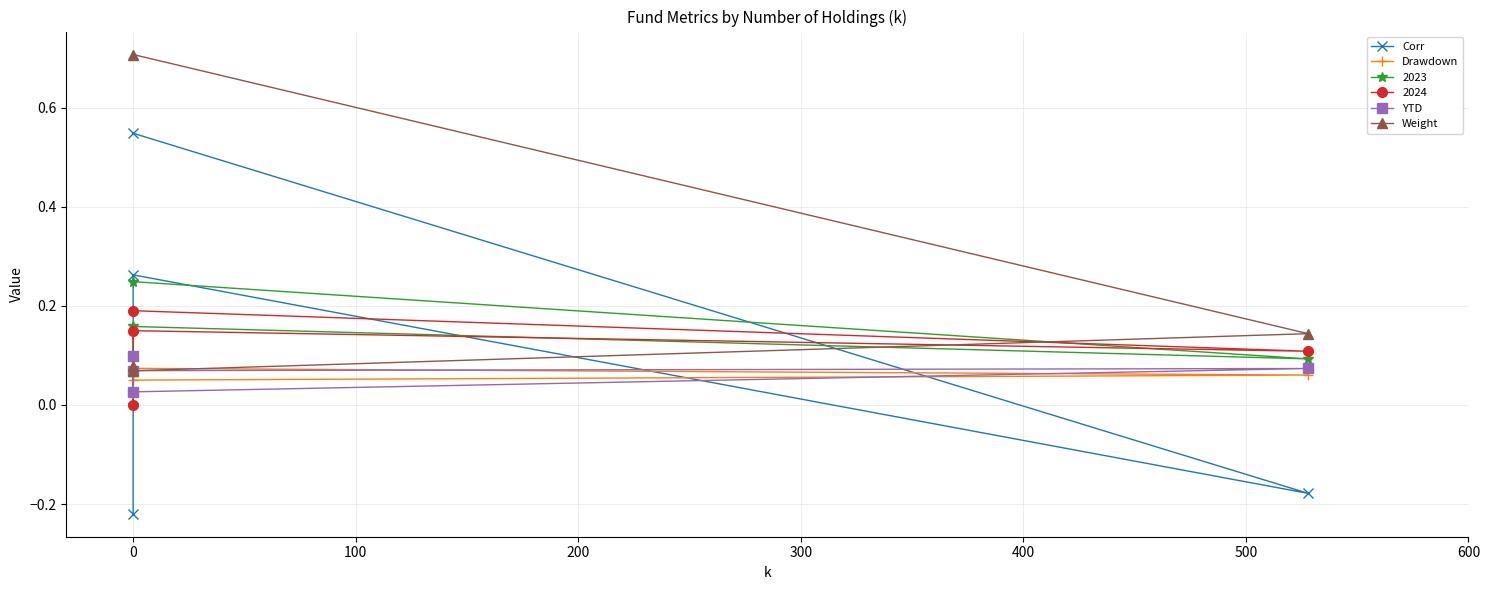

True or false: Drawdown has more than 0 points higher than both neighbors.

True